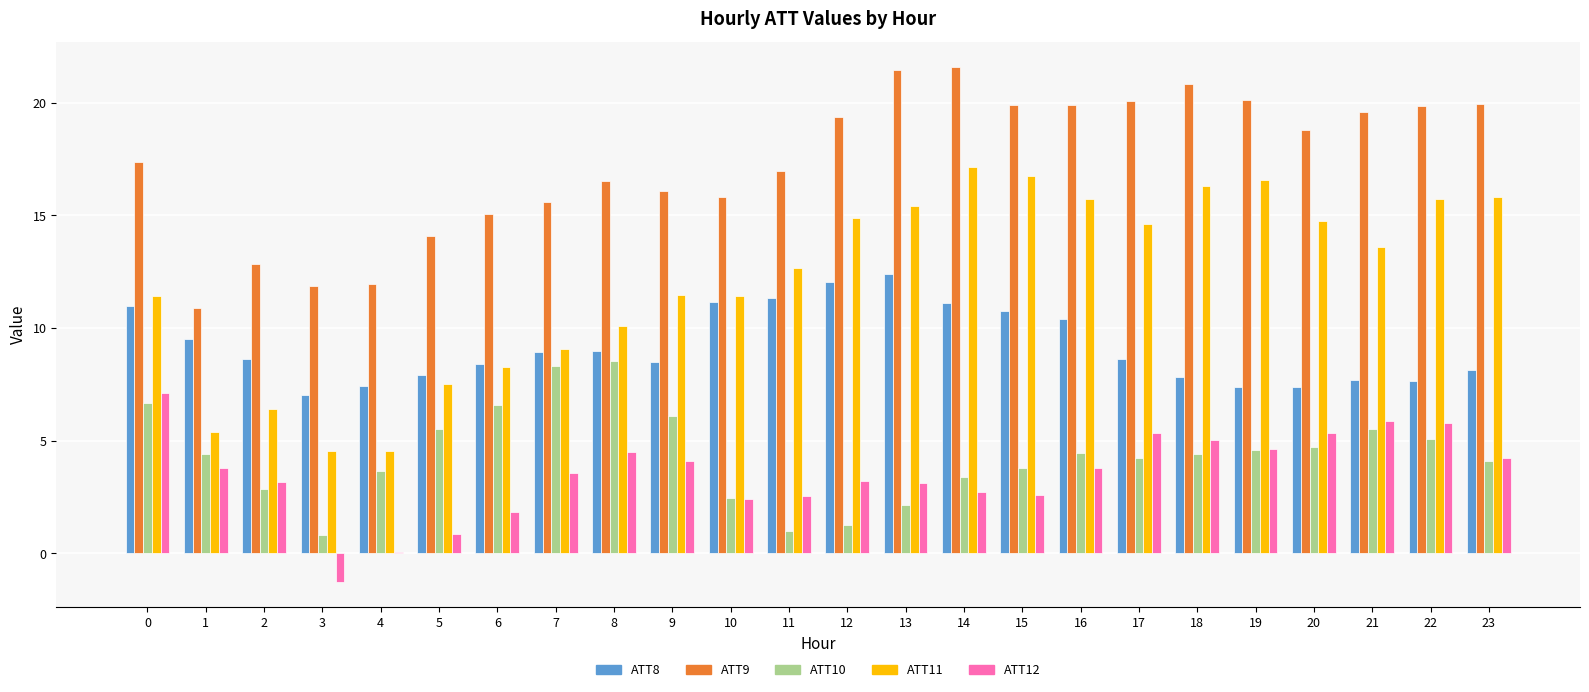

How many series are shown in this chart?

5